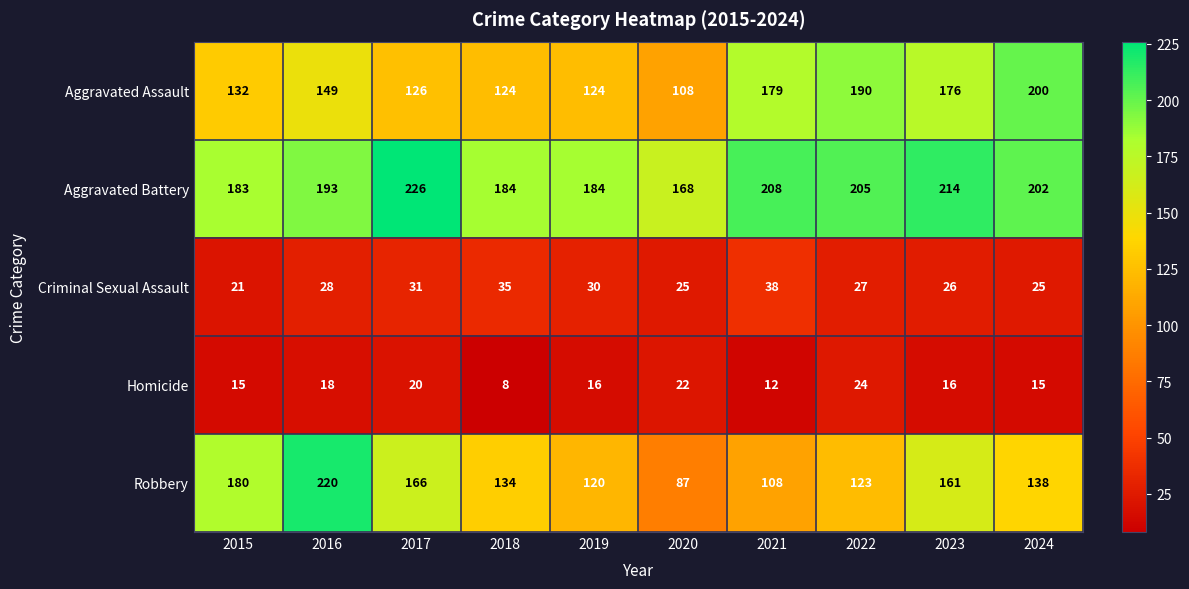

What is the total value across all series at 2020?

410